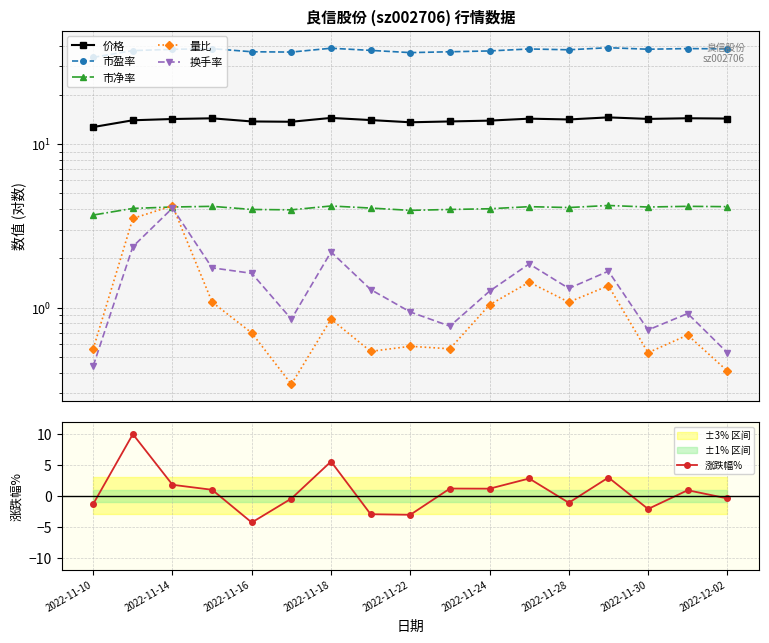

Where is the first local minimum for 涨跌幅%?

2022-11-16